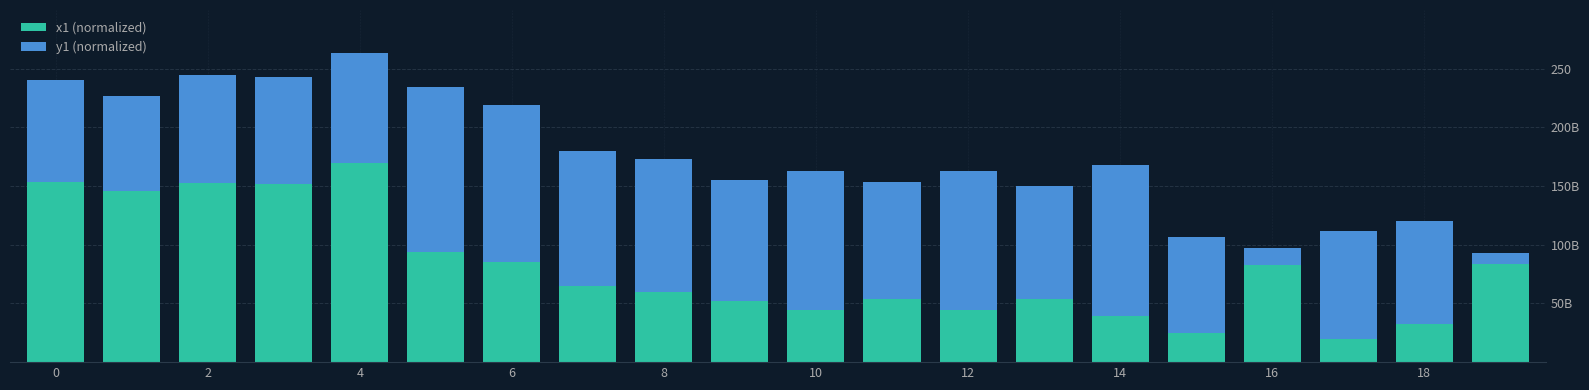

Which series has the widest spread of values?

x1 (normalized)